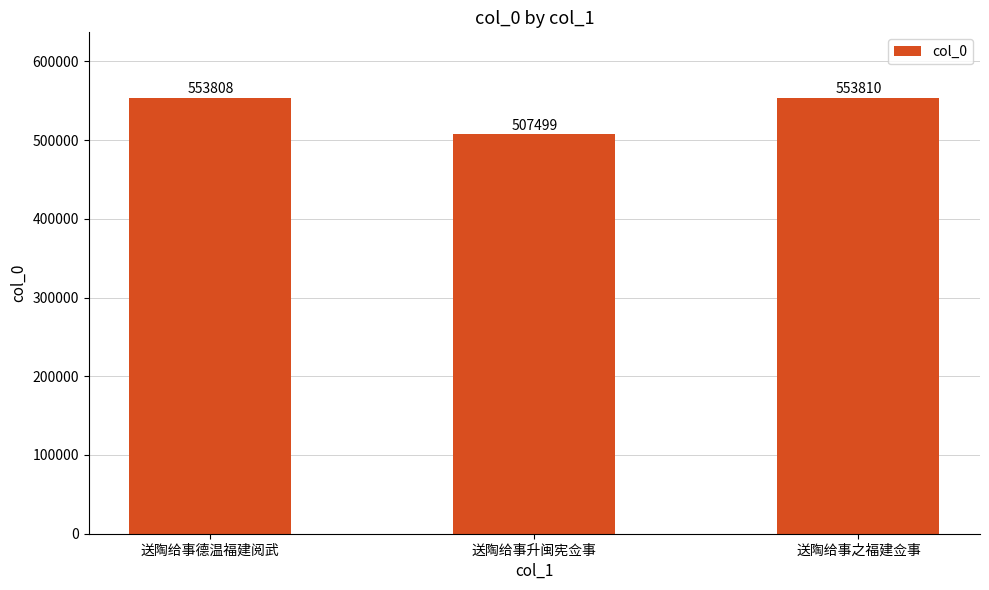

How many bars are there in total?

3